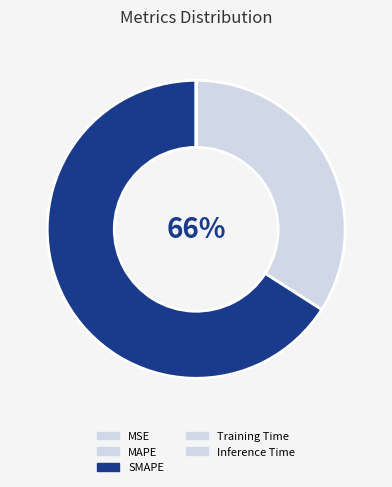

How many slices are in this pie chart?

5